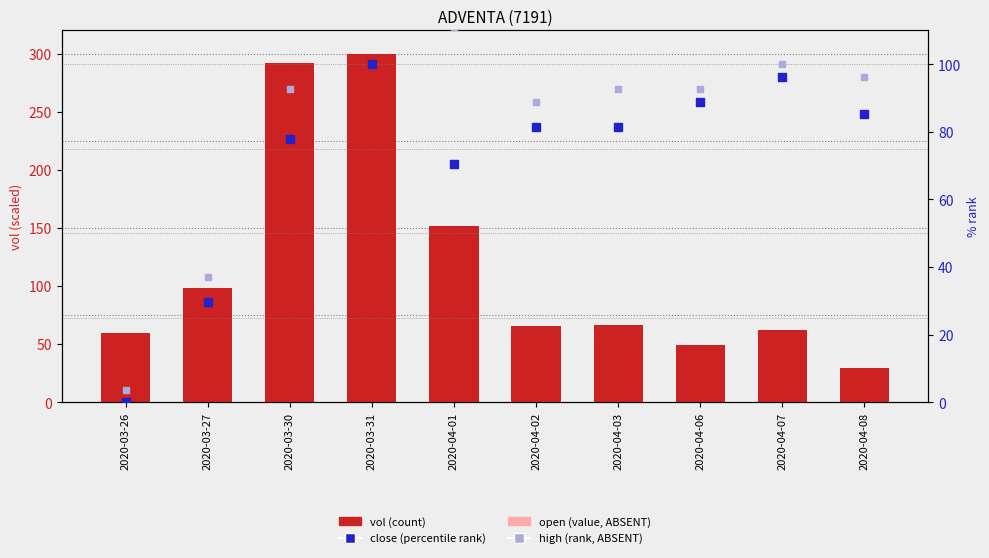

Which series reaches the maximum Y coordinate?

vol (scaled)